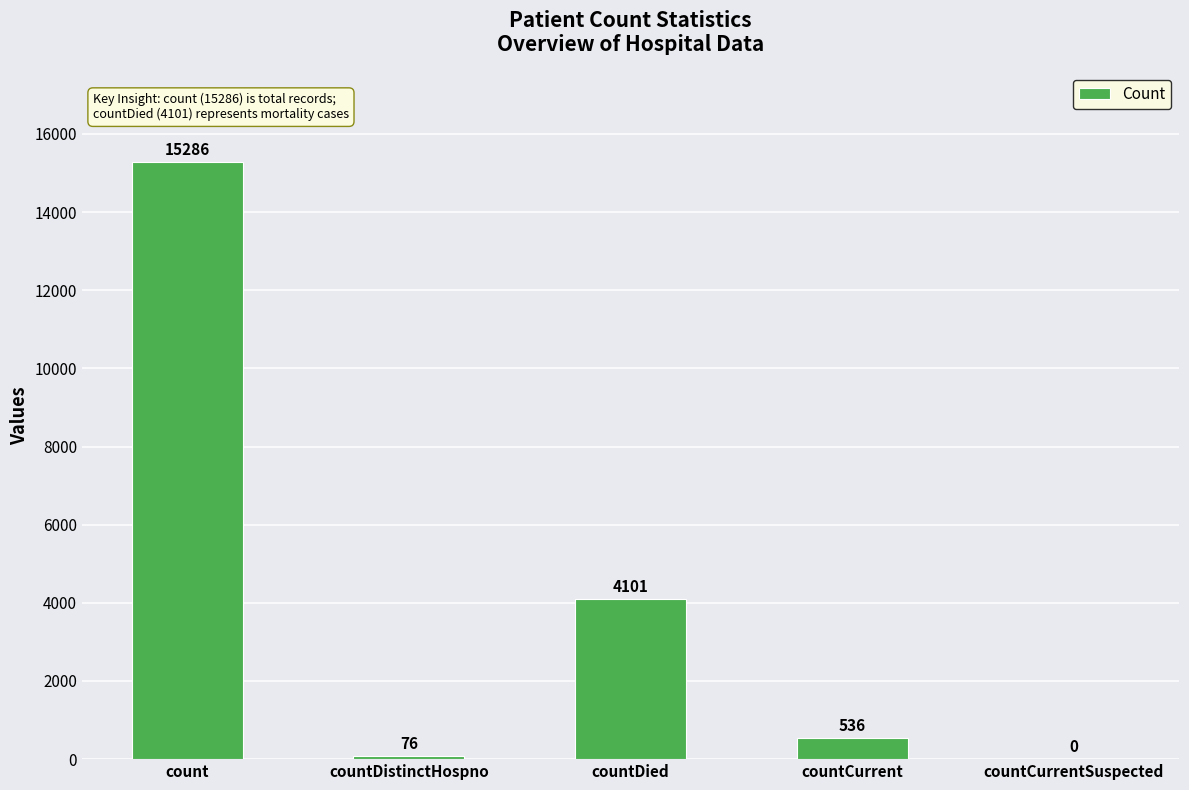

What is the greatest value displayed?

15286